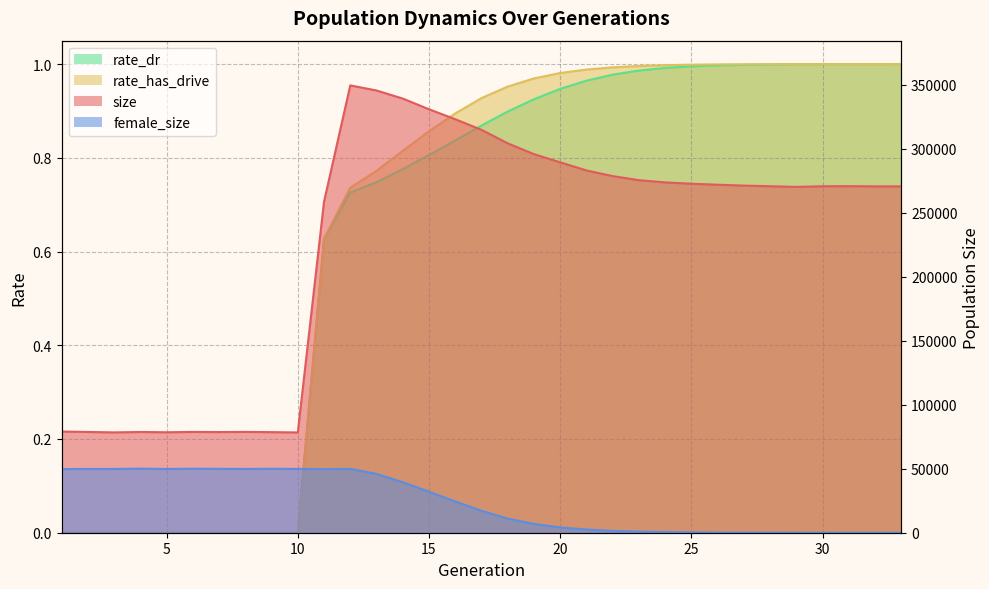

True or false: rate_has_drive has a value of 1.0 at 25.

True